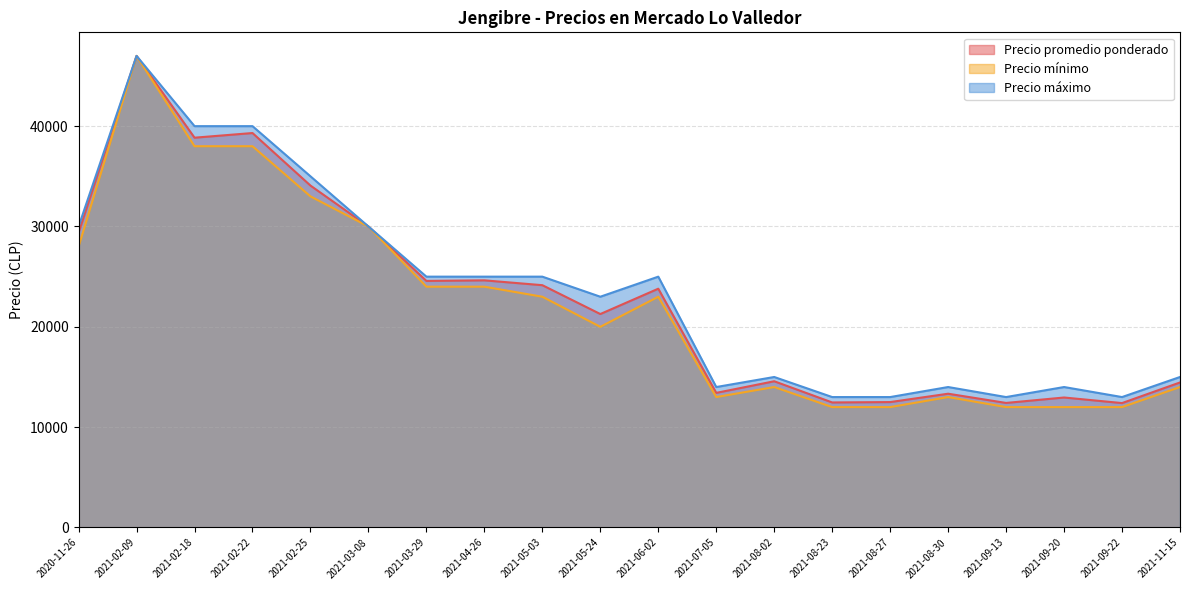

What is the difference between the Precio promedio ponderado values at 2021-08-23 and 2021-05-03?

11688